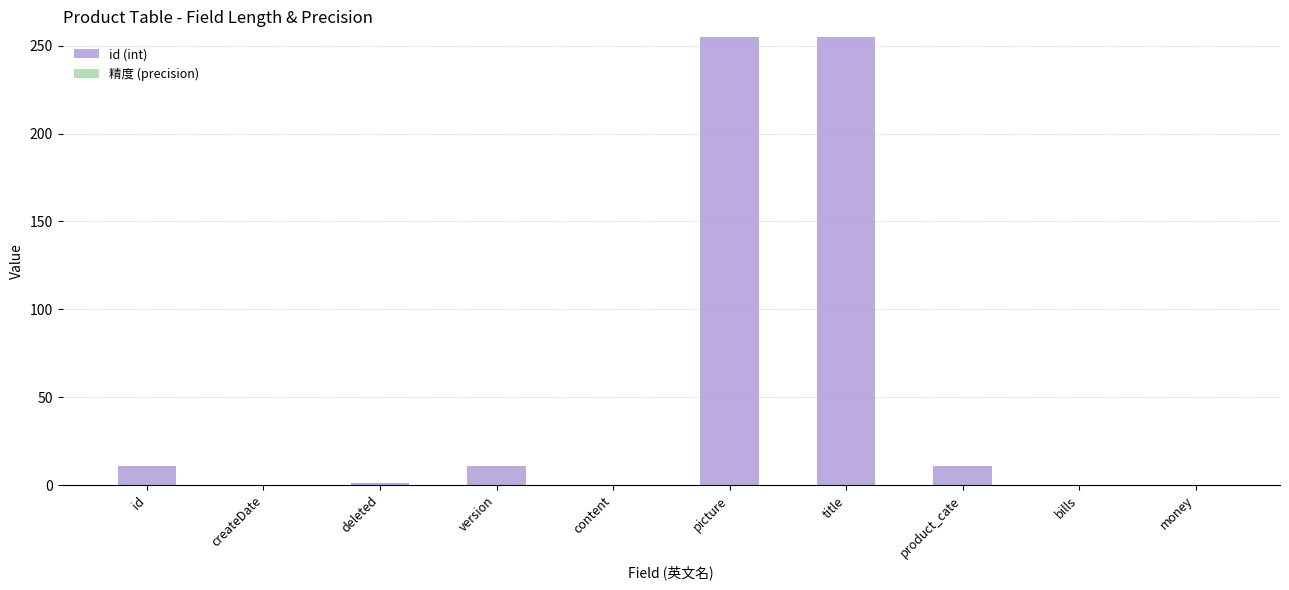

What is the sum of all values?

544